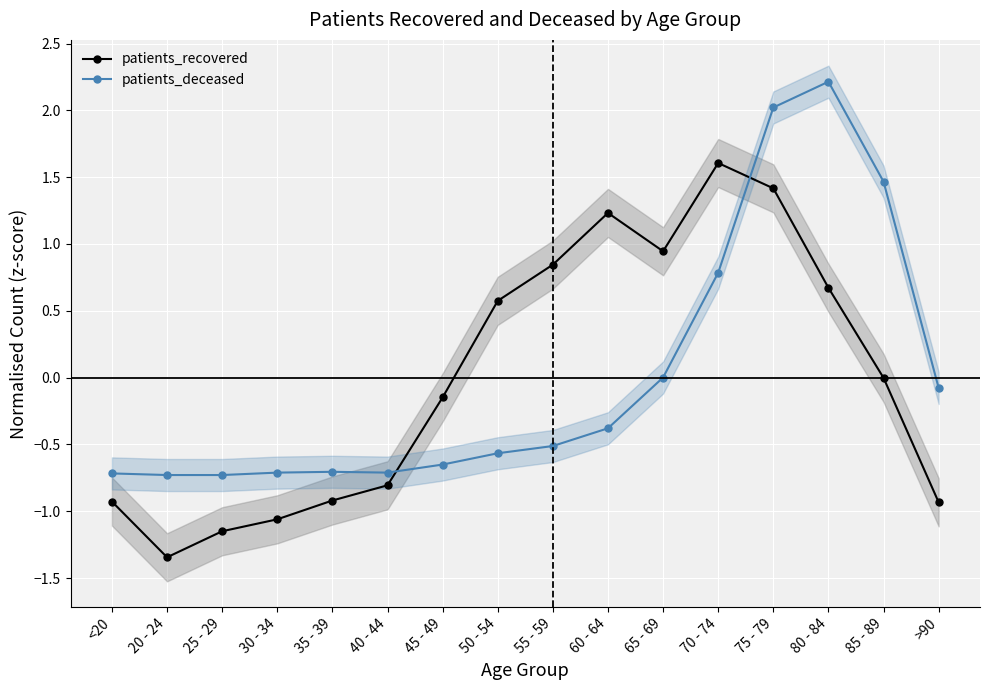

Is the value of patients_recovered at 65 - 69 greater than the value of patients_deceased at 50 - 54?

Yes